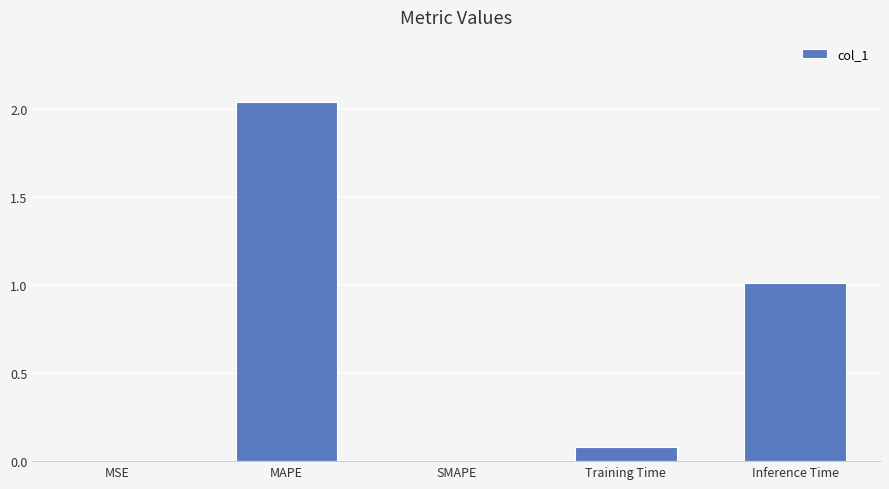

Which category has the highest value across all series?

MAPE